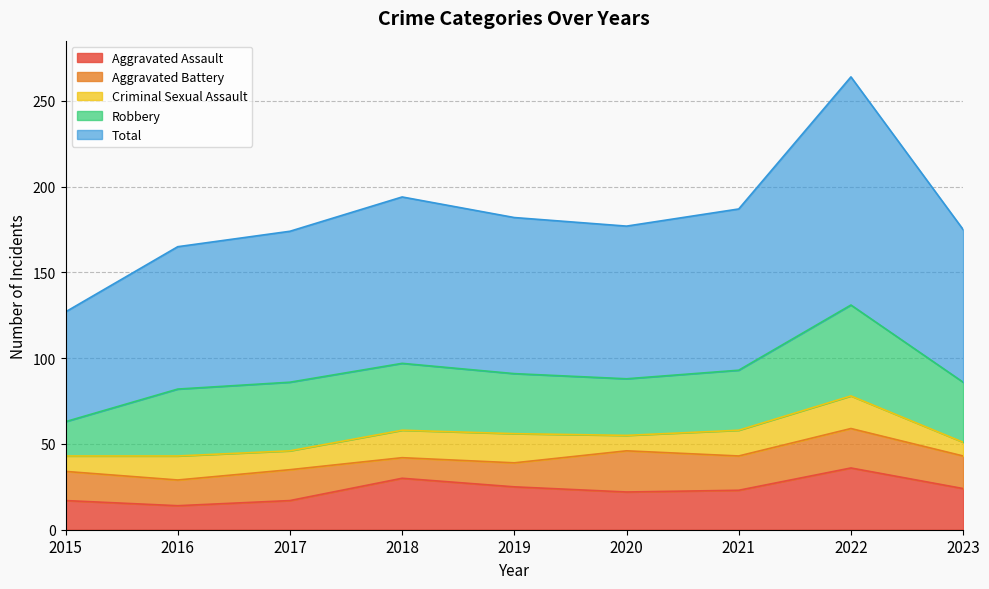

Does the chart display data point markers on the line(s)?

No